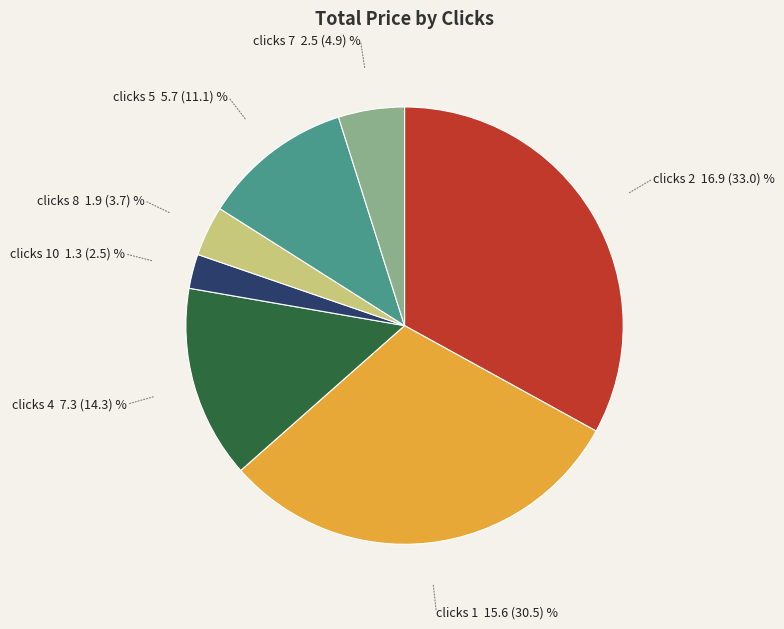

How many segments does this pie chart have?

7